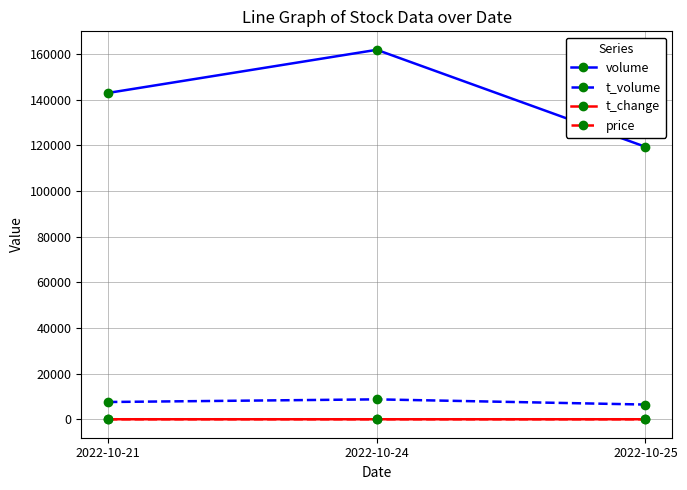

Which series has the widest spread of values?

volume